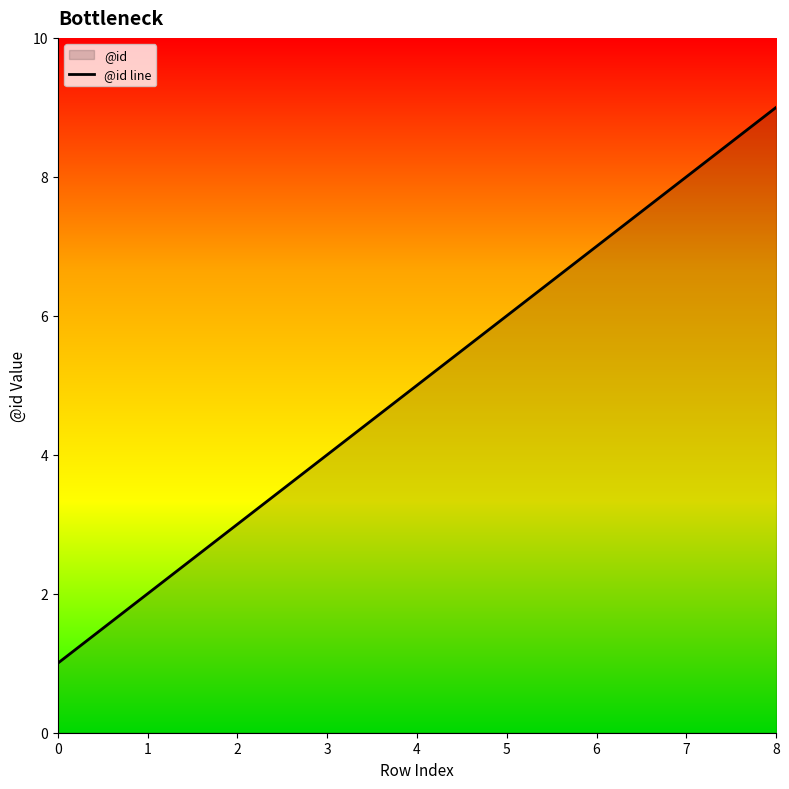

What is the sum of all values?

45